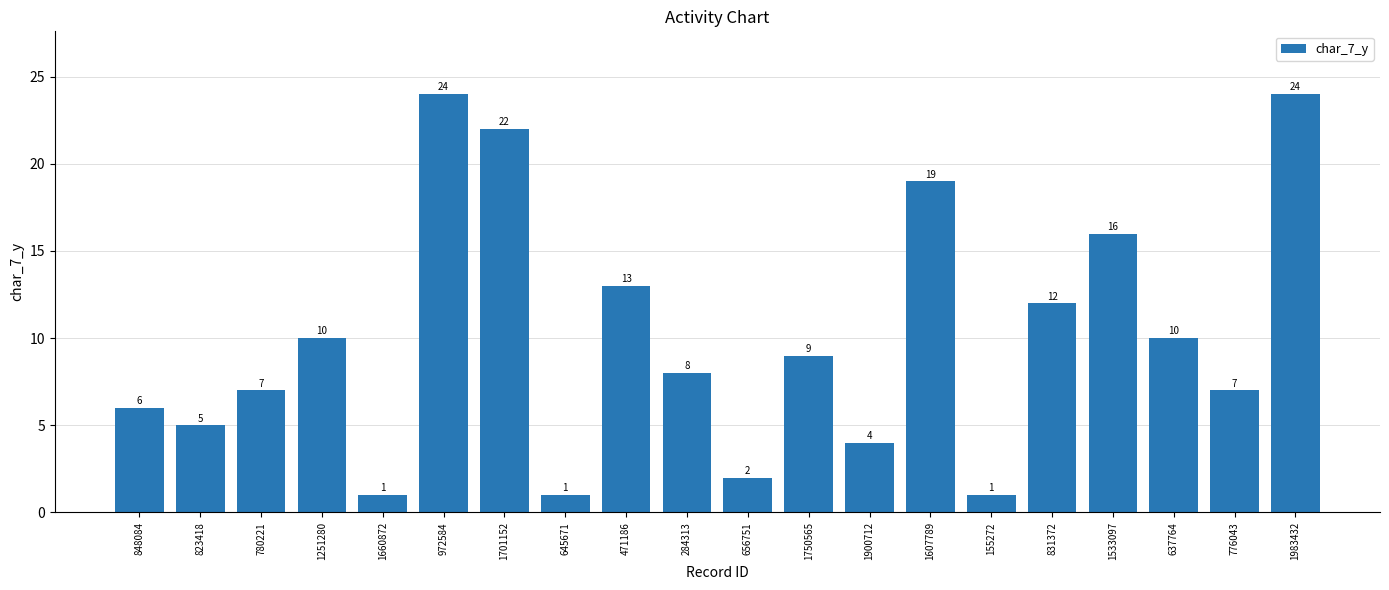

What is the maximum value shown in the chart?

24